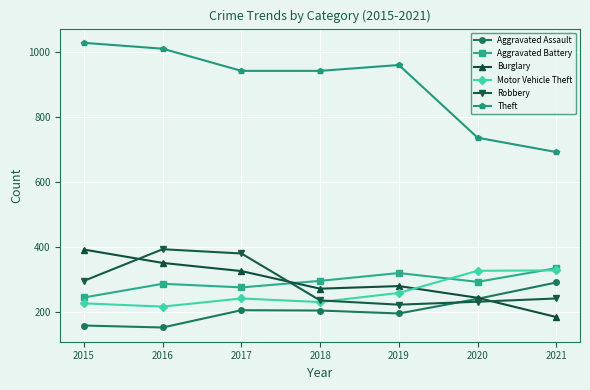

What is the value of the Aggravated Battery point at the 6th from the left?

294